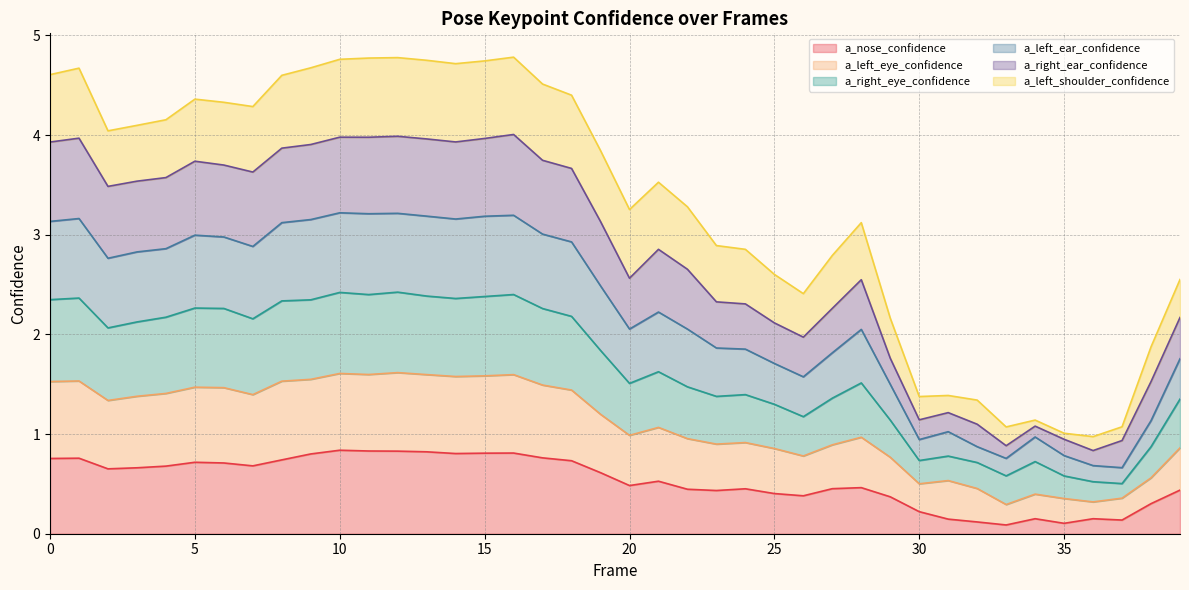

What is the total value across all series at 0?

4.6